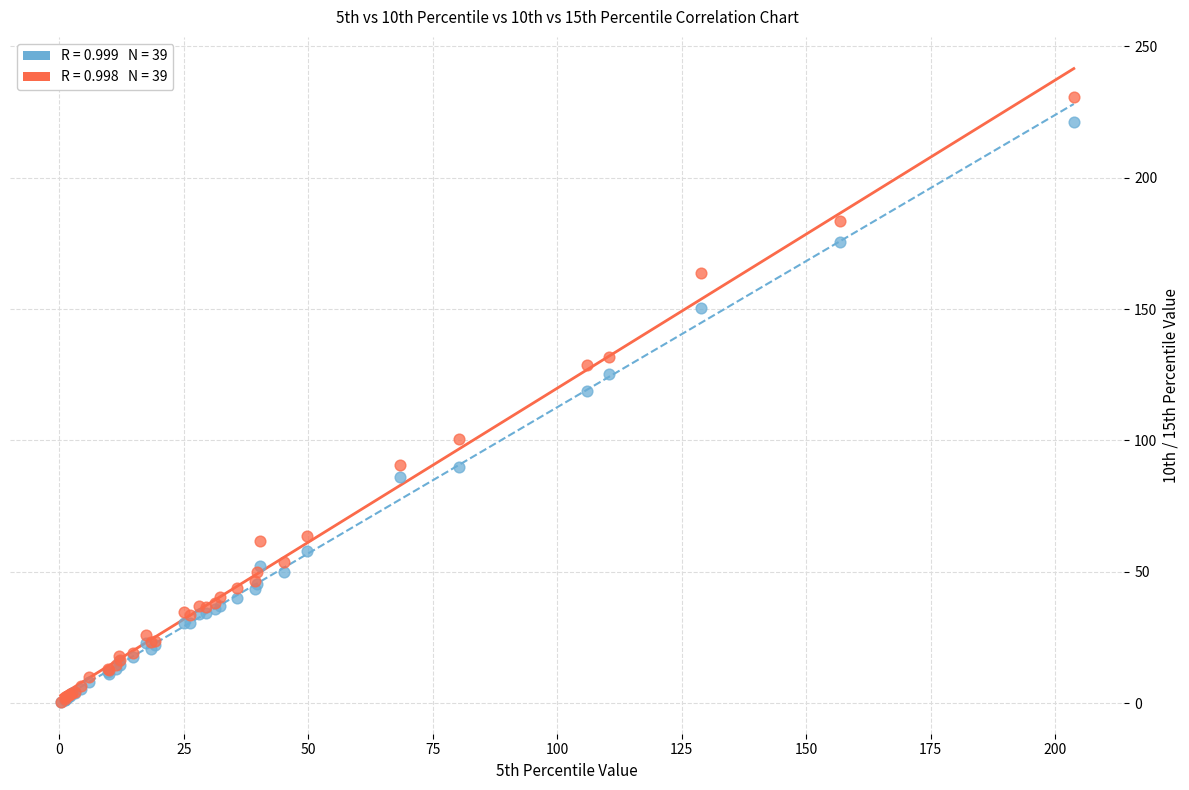

Across all series, what Y value is closest to 115?

118.7